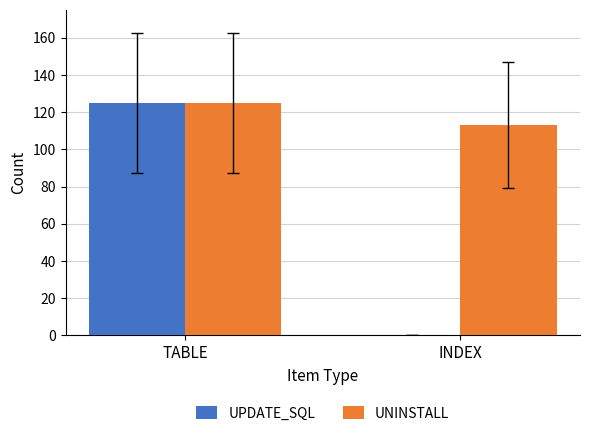

Count the UPDATE_SQL values in the range 0 to 125.

2